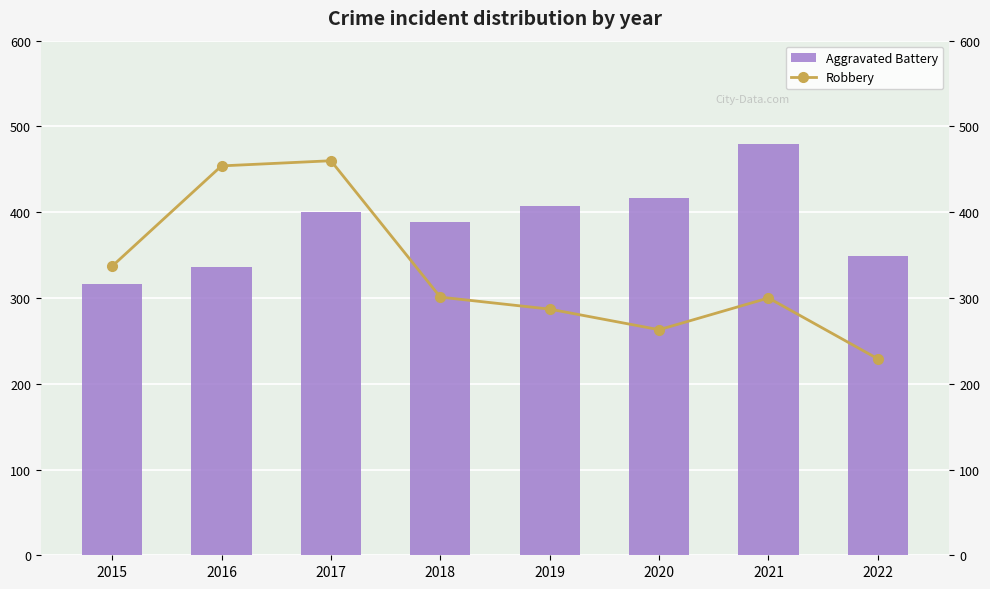

List the series in order of their peak value, highest first.

Aggravated Battery, Robbery